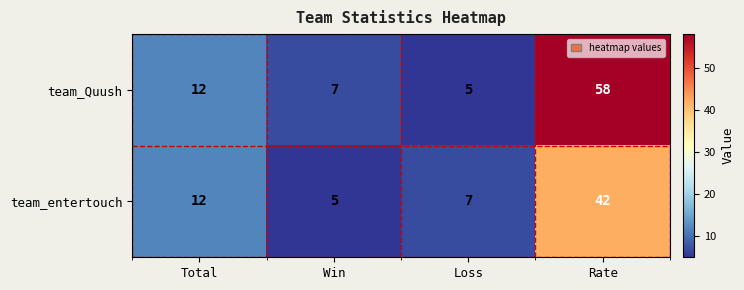

Which series has the widest spread of values?

team_Quush